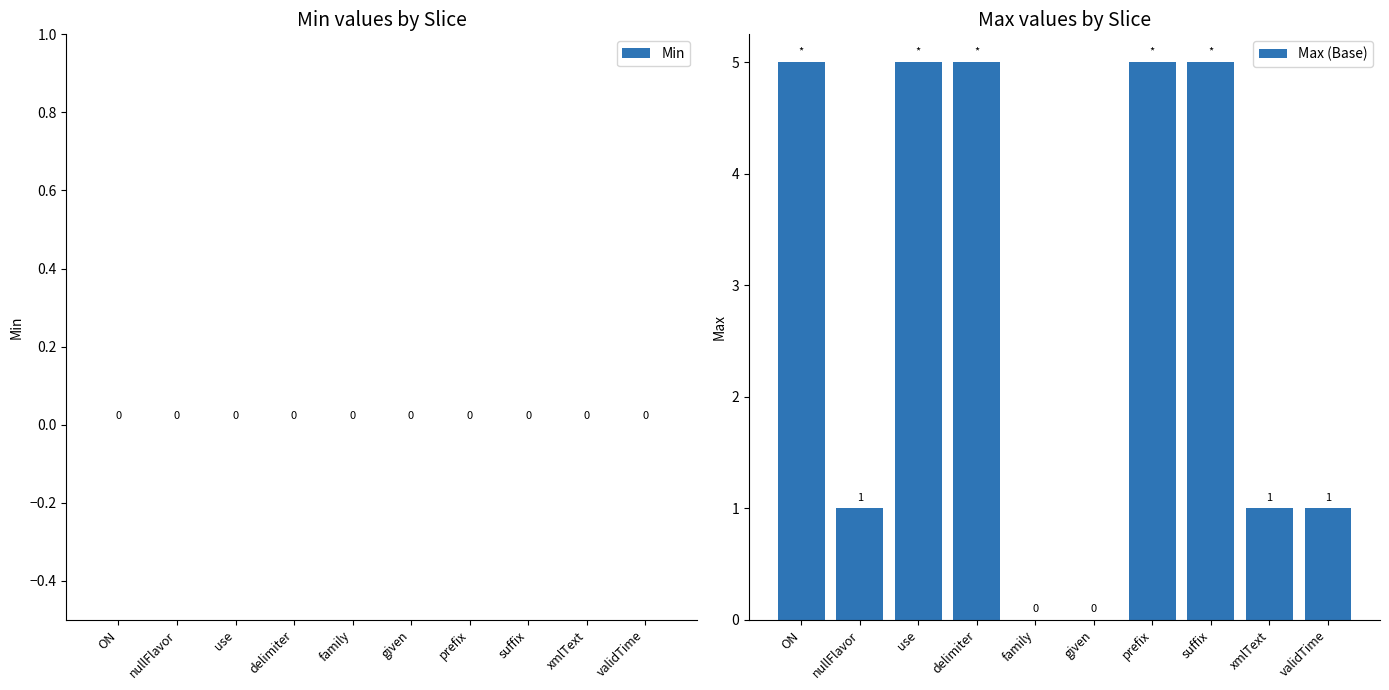

Between nullFlavor and given, which is larger?

nullFlavor